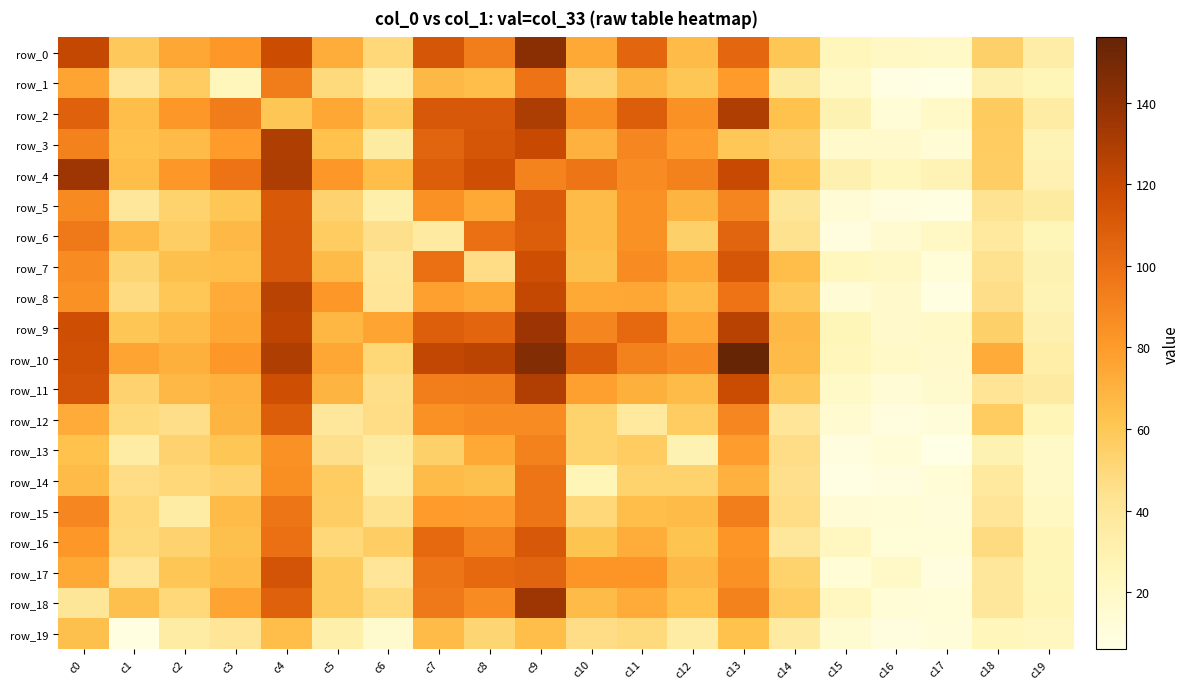

Is the value of row_15 at c14 greater than the value of row_5 at c1?

Yes